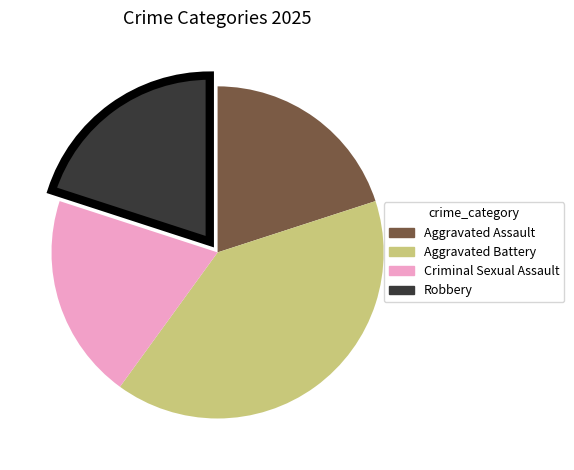

Which slice is the largest?

Aggravated Battery